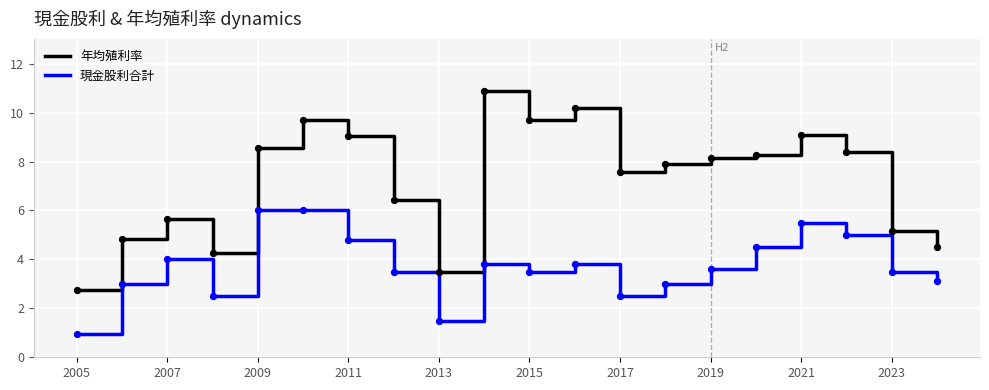

At how many categories does at least one series exceed 6?

13